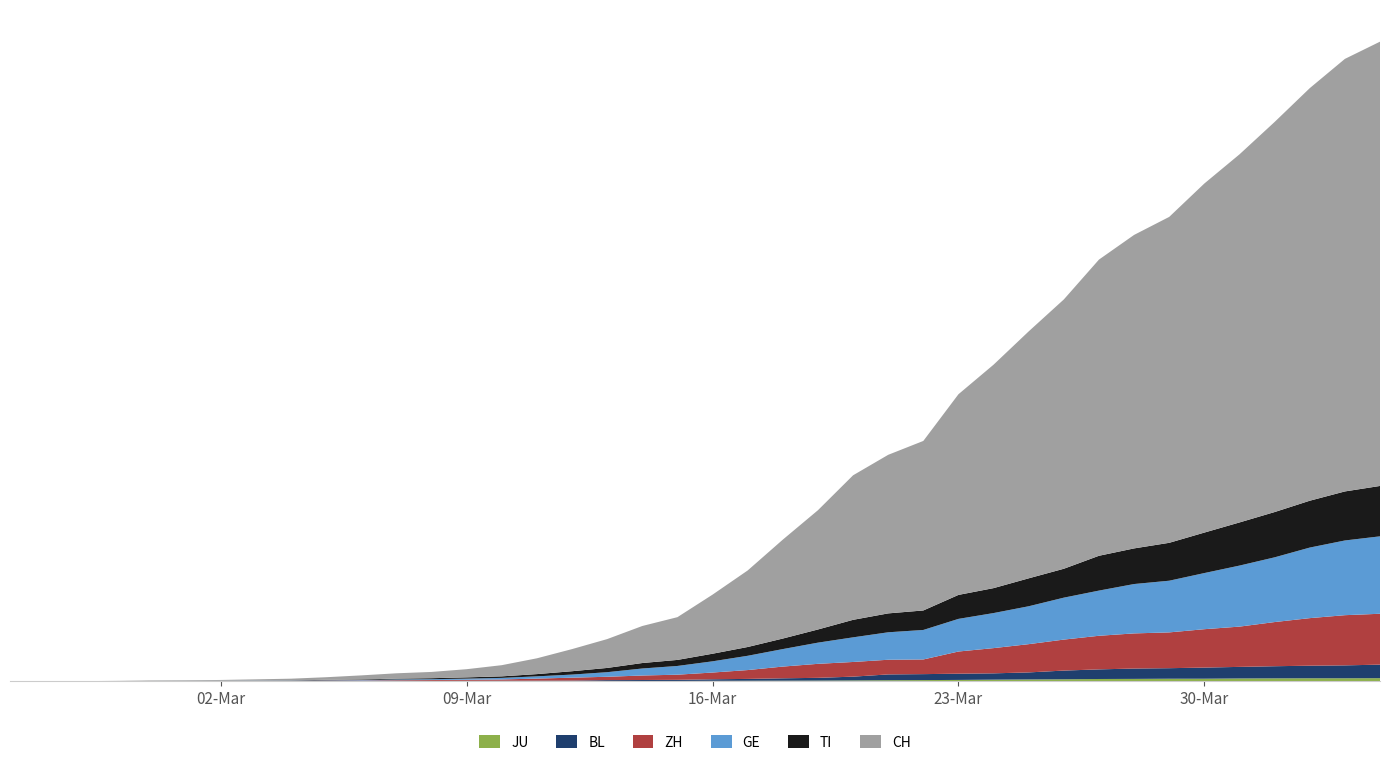

Reading left to right, what are all the values shown in this chart?

CH: 2020-02-25=0	2020-02-26=2	2020-02-27=6	2020-02-28=13	2020-02-29=23	2020-03-01=29	2020-03-02=40	2020-03-03=59	2020-03-04=83	2020-03-05=125	2020-03-06=197	2020-03-07=257	2020-03-08=303	2020-03-09=396	2020-03-10=542	2020-03-11=766	2020-03-12=1072	2020-03-13=1398	2020-03-14=1795	2020-03-15=2072	2020-03-16=2864	2020-03-17=3710	2020-03-18=4794	2020-03-19=5781	2020-03-20=7005	2020-03-21=7686	2020-03-22=8217	2020-03-23=9727	2020-03-24=10831	2020-03-25=11970	2020-03-26=13054	2020-03-27=14356	2020-03-28=15195	2020-03-29=15798	2020-03-30=16920	2020-03-31=17842	2020-04-01=18908	2020-04-02=19997	2020-04-03=20965	2020-04-04=21535
TI: 2020-02-25=0	2020-02-26=1	2020-02-27=1	2020-02-28=1	2020-02-29=2	2020-03-01=2	2020-03-02=4	2020-03-03=8	2020-03-04=13	2020-03-05=25	2020-03-06=28	2020-03-07=41	2020-03-08=49	2020-03-09=61	2020-03-10=75	2020-03-11=108	2020-03-12=163	2020-03-13=206	2020-03-14=265	2020-03-15=293	2020-03-16=368	2020-03-17=426	2020-03-18=511	2020-03-19=638	2020-03-20=849	2020-03-21=916	2020-03-22=945	2020-03-23=1162	2020-03-24=1209	2020-03-25=1354	2020-03-26=1401	2020-03-27=1688	2020-03-28=1727	2020-03-29=1837	2020-03-30=1962	2020-03-31=2091	2020-04-01=2195	2020-04-02=2271	2020-04-03=2377	2020-04-04=2442
GE: 2020-02-25=0	2020-02-26=1	2020-02-27=1	2020-02-28=4	2020-02-29=8	2020-03-01=9	2020-03-02=10	2020-03-03=13	2020-03-04=14	2020-03-05=17	2020-03-06=25	2020-03-07=38	2020-03-08=40	2020-03-09=56	2020-03-10=76	2020-03-11=109	2020-03-12=150	2020-03-13=222	2020-03-14=340	2020-03-15=423	2020-03-16=544	2020-03-17=692	2020-03-18=848	2020-03-19=1027	2020-03-20=1194	2020-03-21=1331	2020-03-22=1430	2020-03-23=1582	2020-03-24=1699	2020-03-25=1837	2020-03-26=2033	2020-03-27=2190	2020-03-28=2393	2020-03-29=2505	2020-03-30=2721	2020-03-31=2958	2020-04-01=3137	2020-04-02=3420	2020-04-03=3621	2020-04-04=3753
ZH: 2020-02-25=0	2020-02-26=2	2020-02-27=2	2020-02-28=2	2020-02-29=6	2020-03-01=7	2020-03-02=10	2020-03-03=13	2020-03-04=15	2020-03-05=23	2020-03-06=29	2020-03-07=34	2020-03-08=40	2020-03-09=49	2020-03-10=62	2020-03-11=101	2020-03-12=140	2020-03-13=163	2020-03-14=218	2020-03-15=250	2020-03-16=326	2020-03-17=429	2020-03-18=568	2020-03-19=679	2020-03-20=711	2020-03-21=711	2020-03-22=711	2020-03-23=1075	2020-03-24=1223	2020-03-25=1370	2020-03-26=1502	2020-03-27=1629	2020-03-28=1703	2020-03-29=1735	2020-03-30=1861	2020-03-31=1952	2020-04-01=2141	2020-04-02=2305	2020-04-03=2433	2020-04-04=2466
BL: 2020-02-25=0	2020-02-26=0	2020-02-27=0	2020-02-28=1	2020-02-29=2	2020-03-01=2	2020-03-02=2	2020-03-03=2	2020-03-04=2	2020-03-05=6	2020-03-06=6	2020-03-07=15	2020-03-08=19	2020-03-09=20	2020-03-10=22	2020-03-11=26	2020-03-12=26	2020-03-13=42	2020-03-14=47	2020-03-15=54	2020-03-16=76	2020-03-17=89	2020-03-18=116	2020-03-19=134	2020-03-20=184	2020-03-21=282	2020-03-22=289	2020-03-23=302	2020-03-24=306	2020-03-25=341	2020-03-26=422	2020-03-27=466	2020-03-28=502	2020-03-29=511	2020-03-30=539	2020-03-31=561	2020-04-01=588	2020-04-02=610	2020-04-03=625	2020-04-04=656
JU: 2020-02-25=0	2020-02-26=0	2020-02-27=1	2020-02-28=1	2020-02-29=1	2020-03-01=1	2020-03-02=1	2020-03-03=2	2020-03-04=2	2020-03-05=4	2020-03-06=4	2020-03-07=5	2020-03-08=5	2020-03-09=7	2020-03-10=7	2020-03-11=7	2020-03-12=12	2020-03-13=17	2020-03-14=18	2020-03-15=19	2020-03-16=25	2020-03-17=29	2020-03-18=32	2020-03-19=36	2020-03-20=44	2020-03-21=54	2020-03-22=61	2020-03-23=69	2020-03-24=82	2020-03-25=92	2020-03-26=100	2020-03-27=114	2020-03-28=119	2020-03-29=127	2020-03-30=128	2020-03-31=140	2020-04-01=145	2020-04-02=149	2020-04-03=149	2020-04-04=154